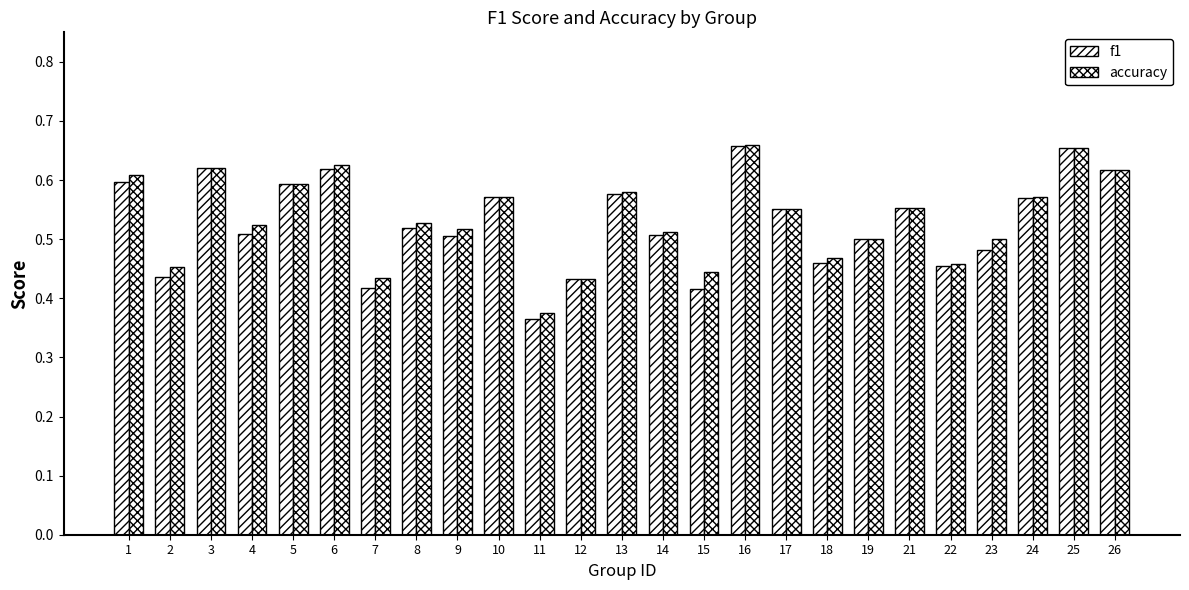

List the series in order of their overall mean, highest first.

accuracy, f1